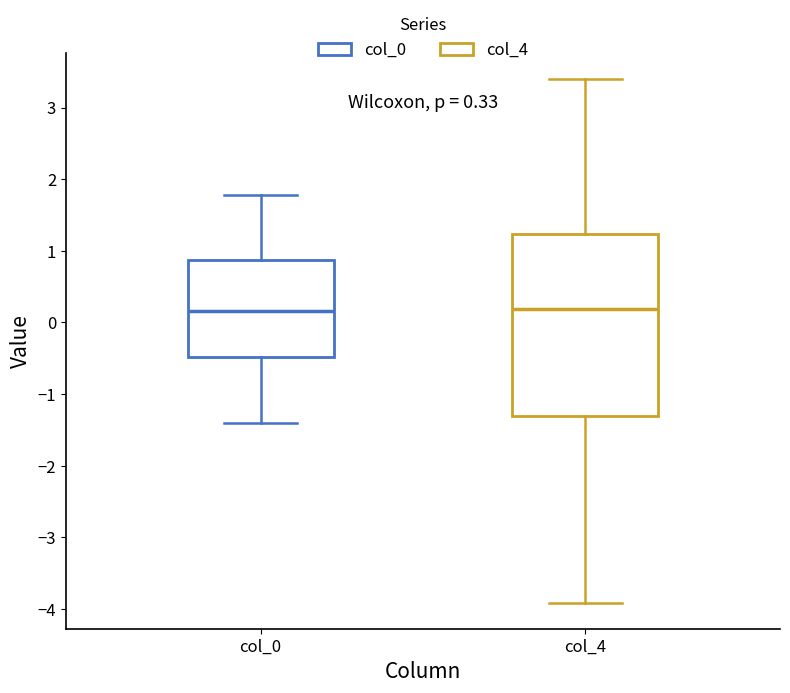

Comparing the boxes themselves (not the whiskers), which one is the tallest?

col_4